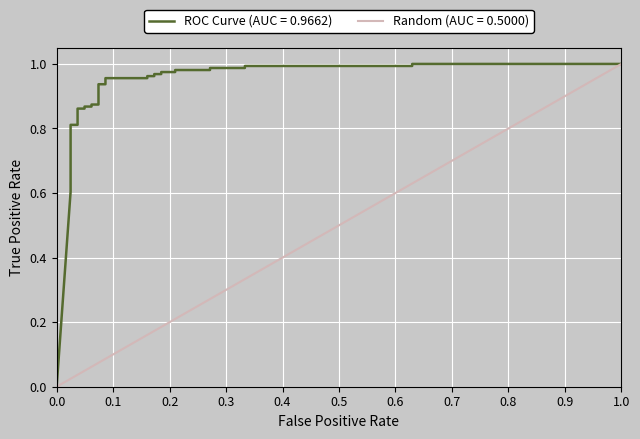

At how many categories does at least one series exceed 0?

32